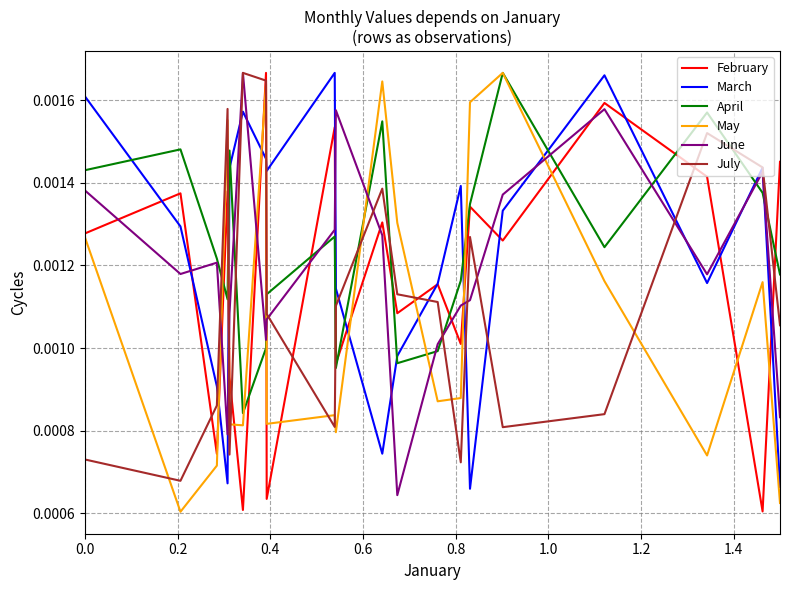

True or false: April and March cross at least once.

True